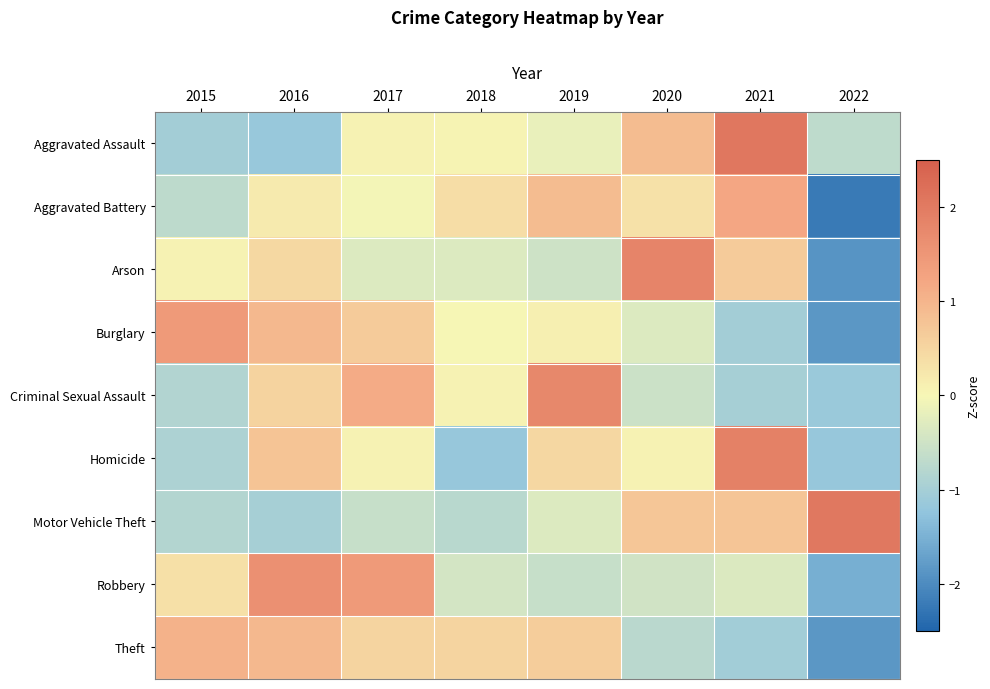

Rank the series by their maximum value, from highest to lowest.

Aggravated Assault, Motor Vehicle Theft, Homicide, Arson, Criminal Sexual Assault, Robbery, Burglary, Aggravated Battery, Theft